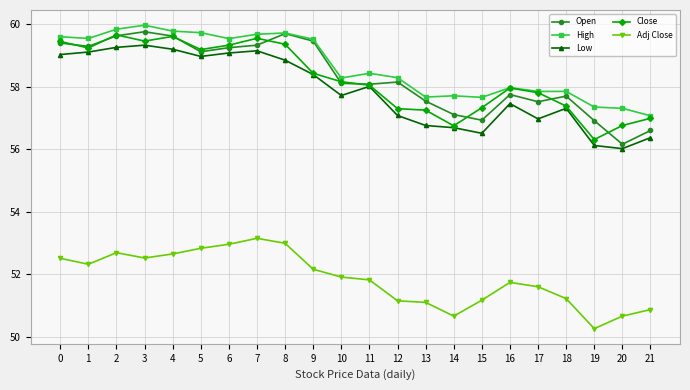

Which series has the largest total across all categories?

High